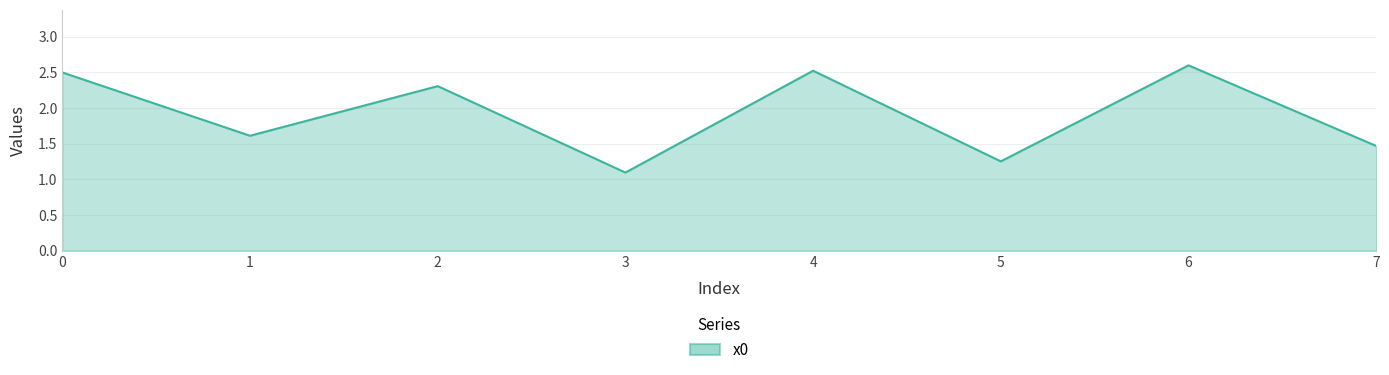

At which category does the chart reach its peak across all series?

6